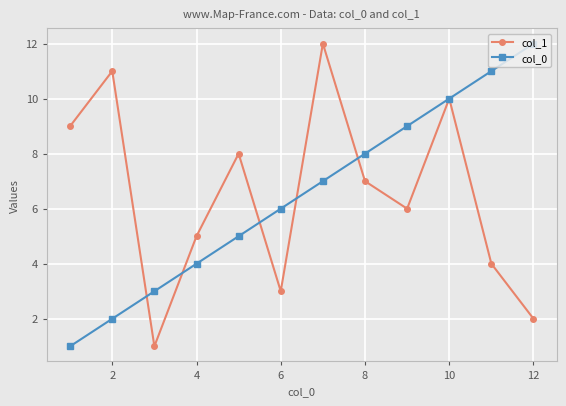

True or false: col_1 has more than 1 interior local peaks.

True